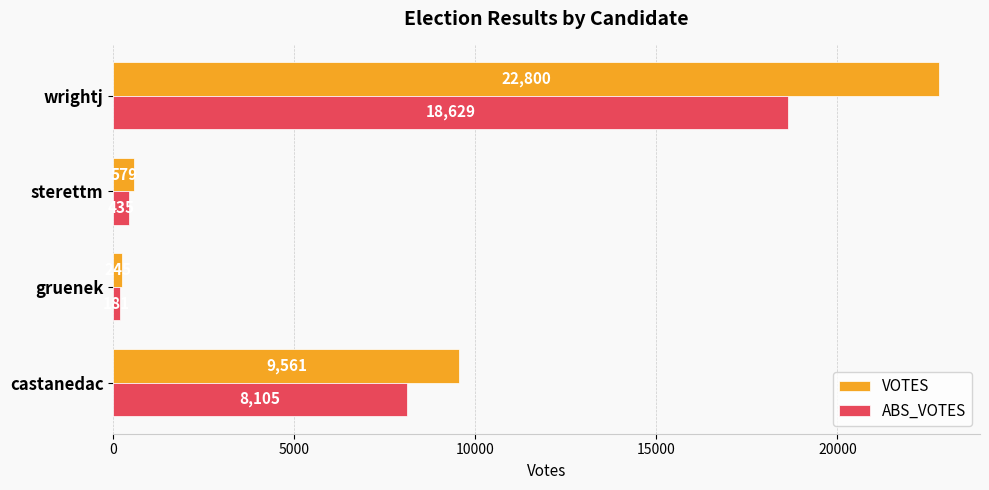

What is the total value across all series at sterettm?

1014